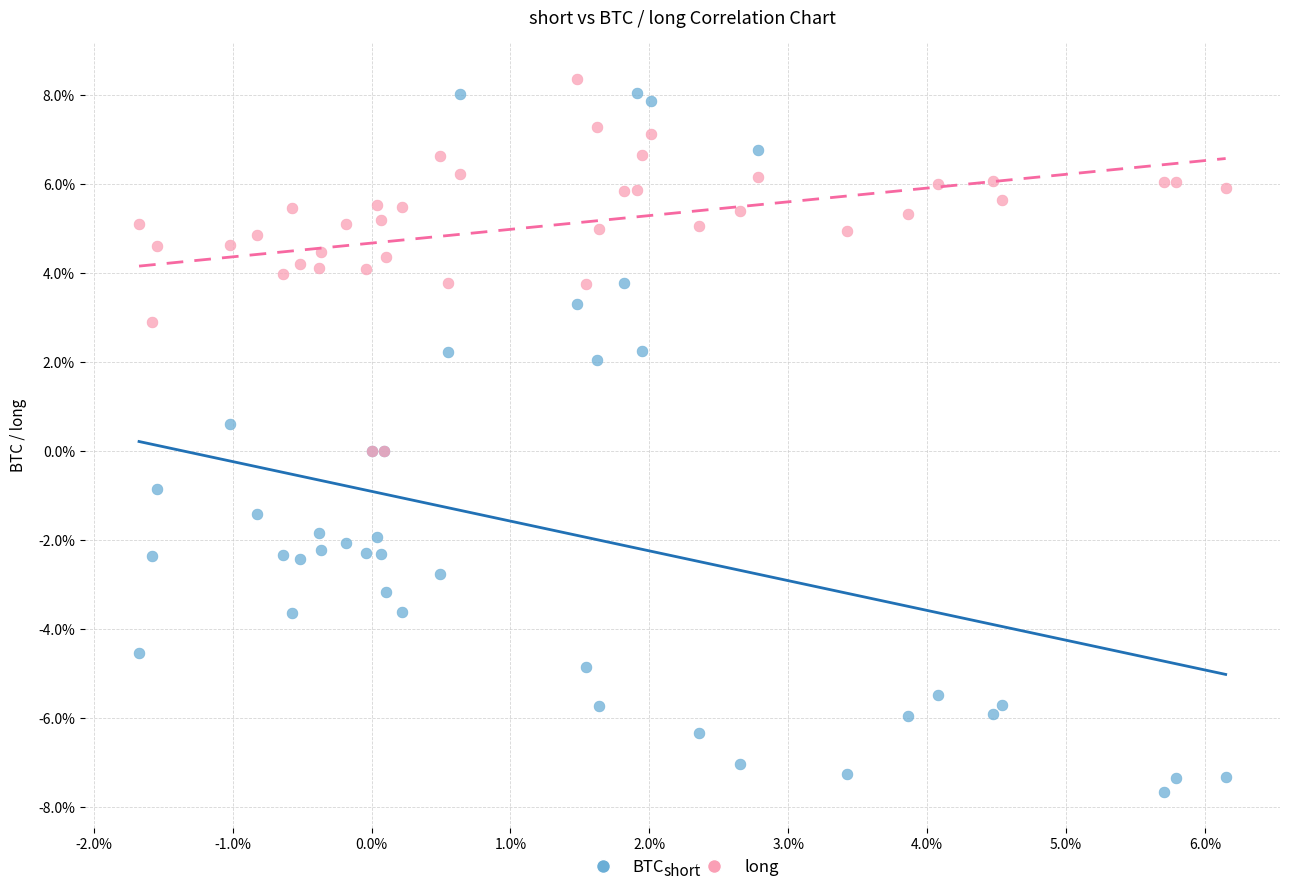

Which series contains the highest Y value?

long